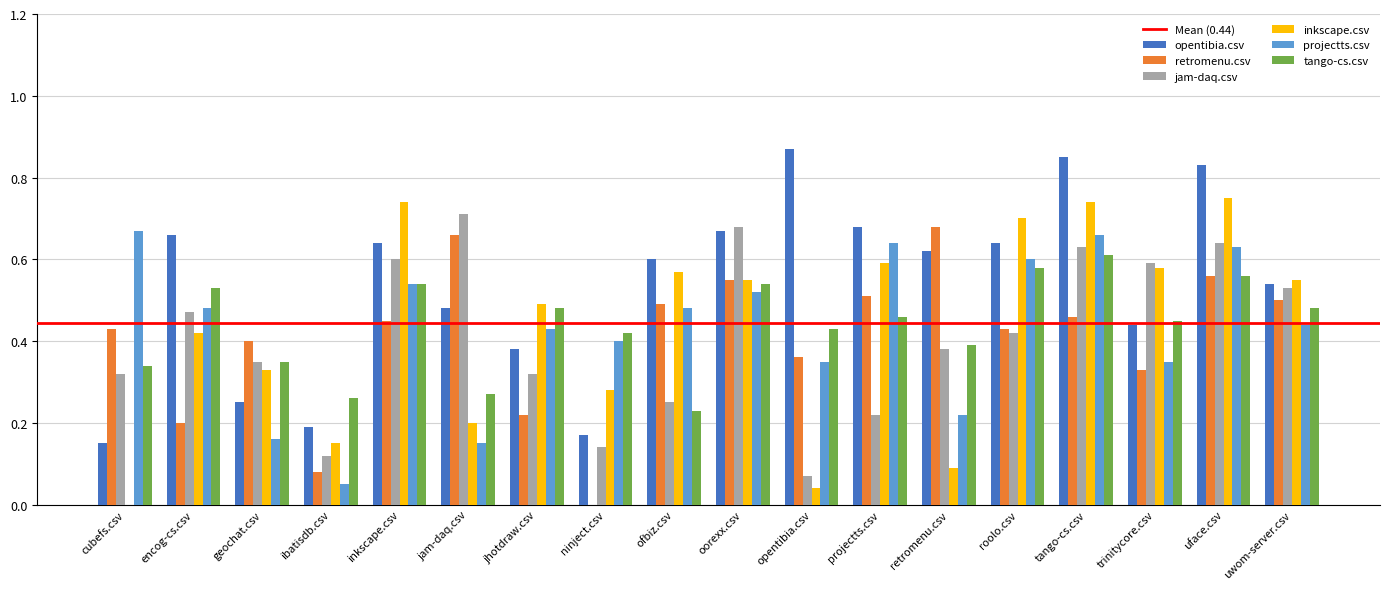

Count the opentibia.csv values in the range 0 to 1.

18